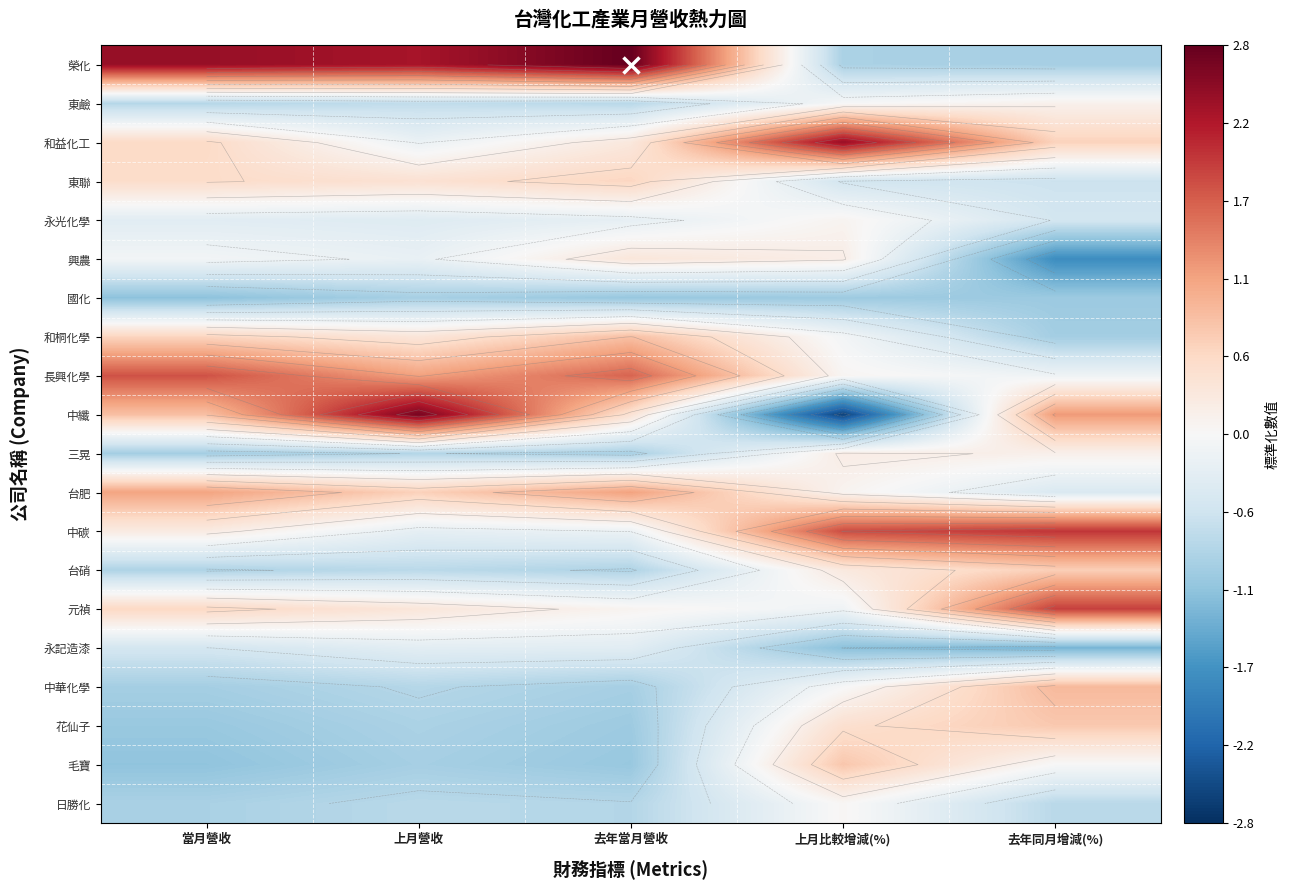

What is the average value of the 中華化學 series?

-0.4